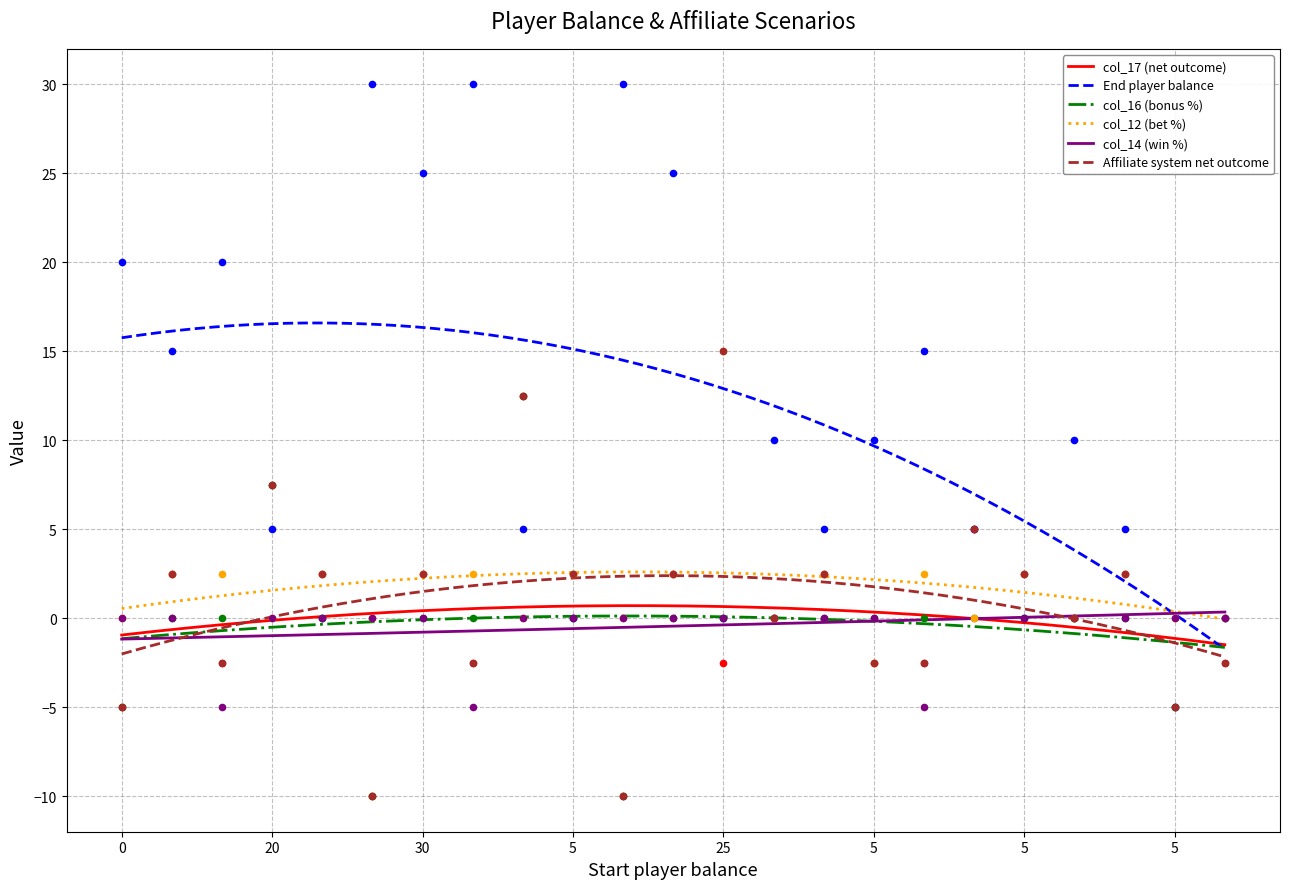

Which series reaches the minimum Y coordinate?

col_17 (net outcome)